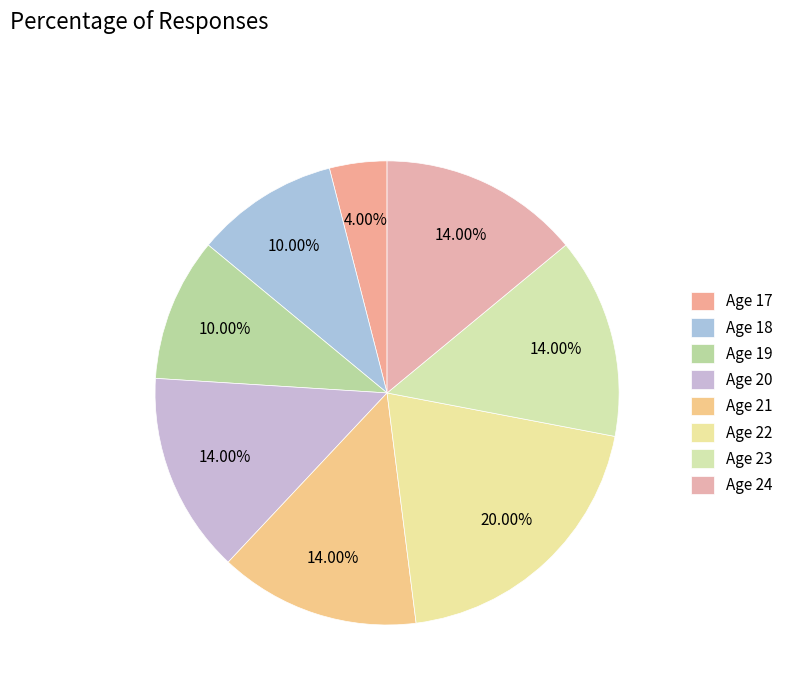

What is the smallest slice in the pie chart?

Age 17